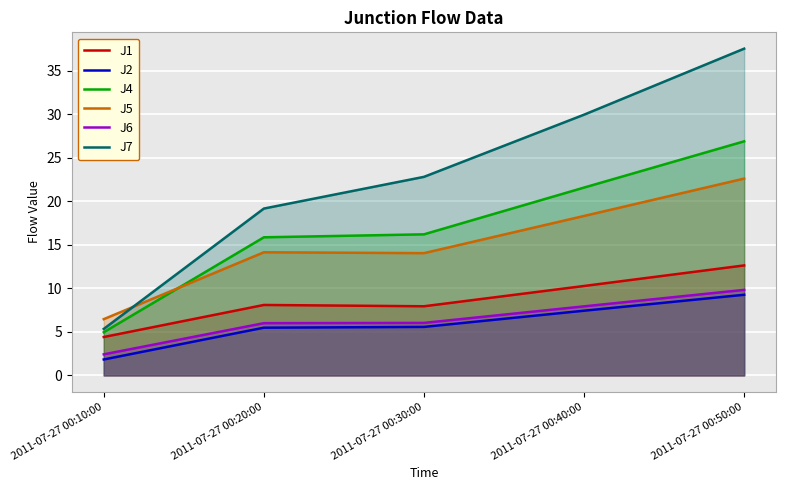

How many lines are shown in the chart?

6